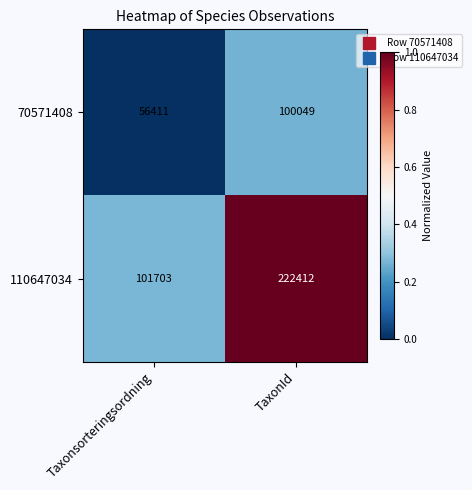

True or false: 70571408 has a value of 100854 at Taxonsorteringsordning.

False